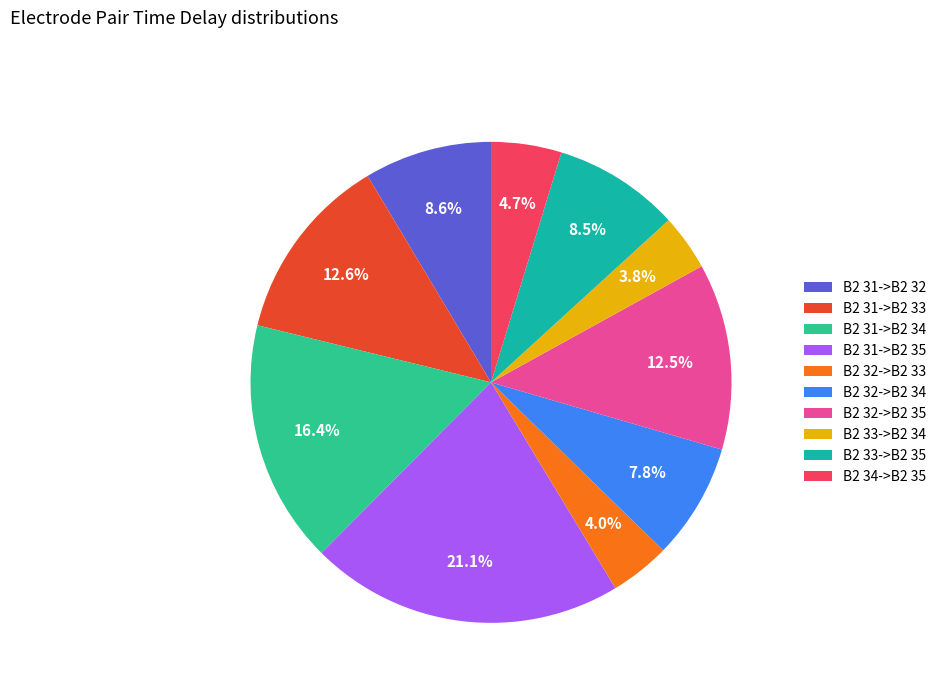

To the nearest percent, what portion does B2 32->B2 33 represent?

4%